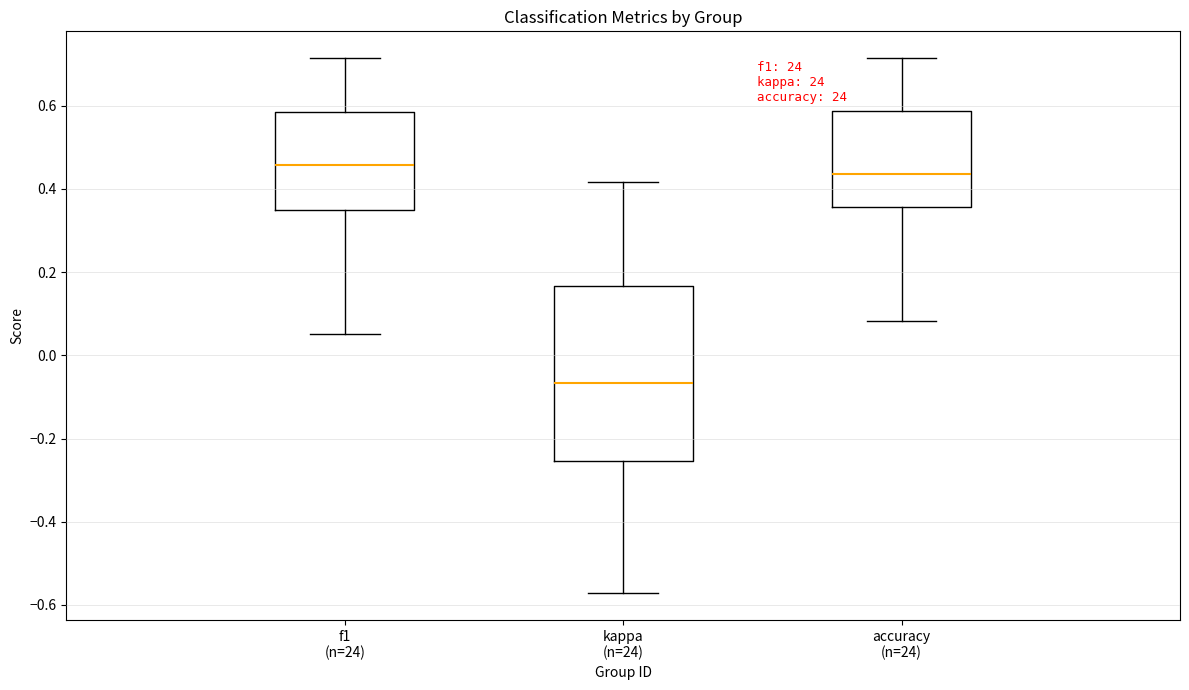

Which box has the lowest median line?

kappa (n=24)